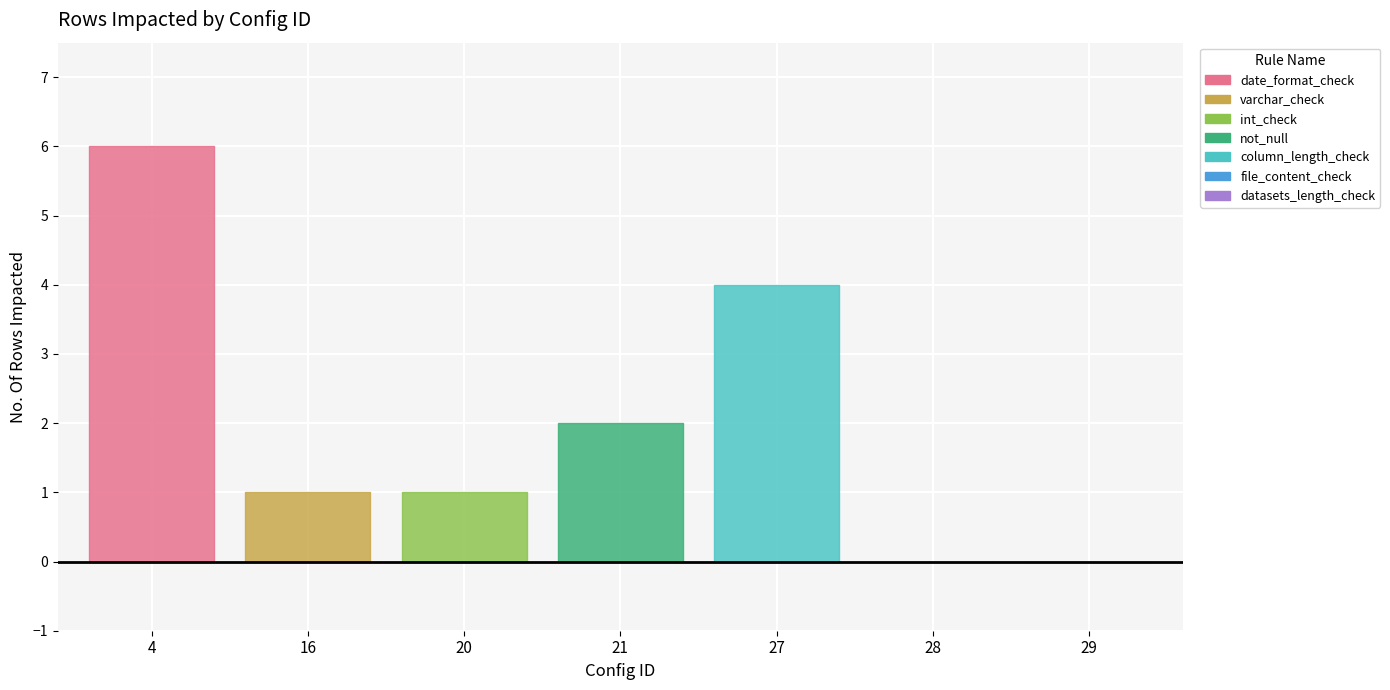

Count the values in the range 0 to 4.

6